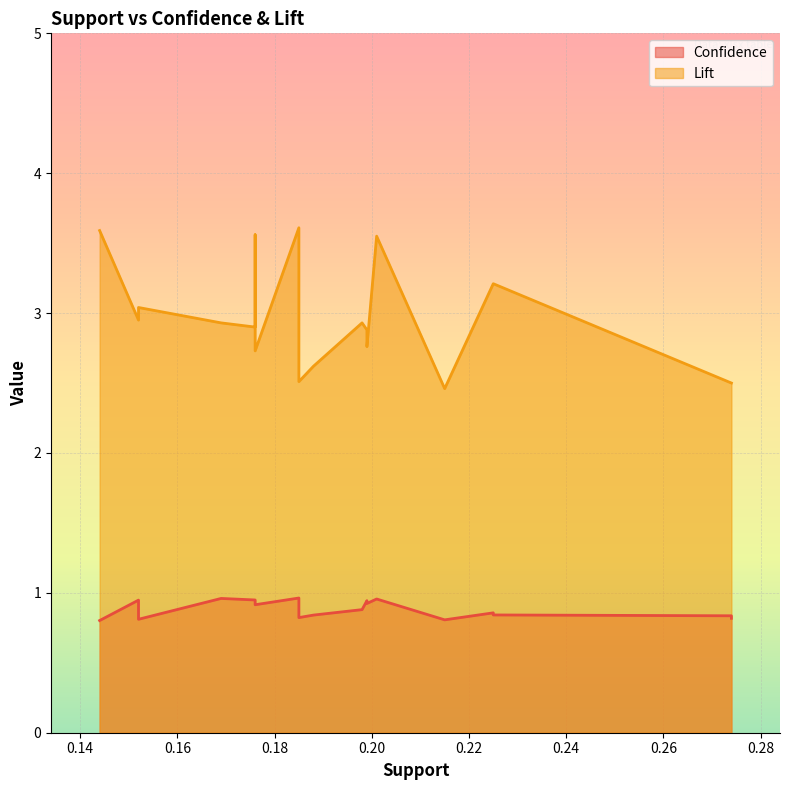

At 3, list the series in order from largest to smallest.

Lift, Confidence